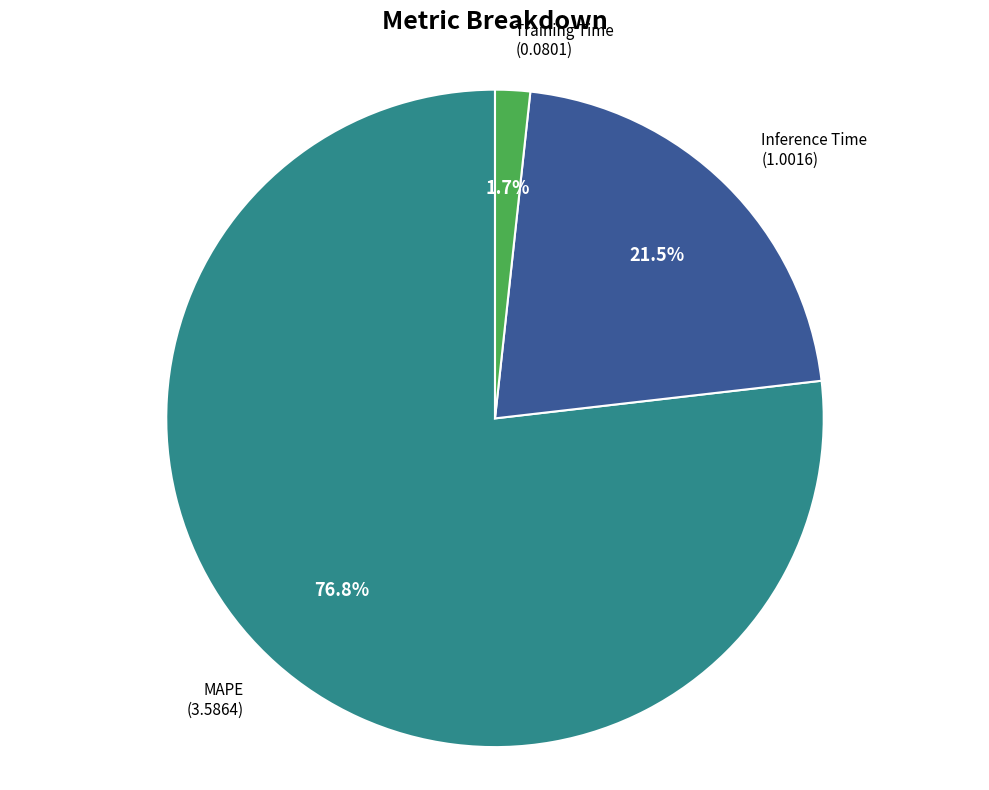

To the nearest percent, what is the combined percentage of Inference Time and Training Time?

23%